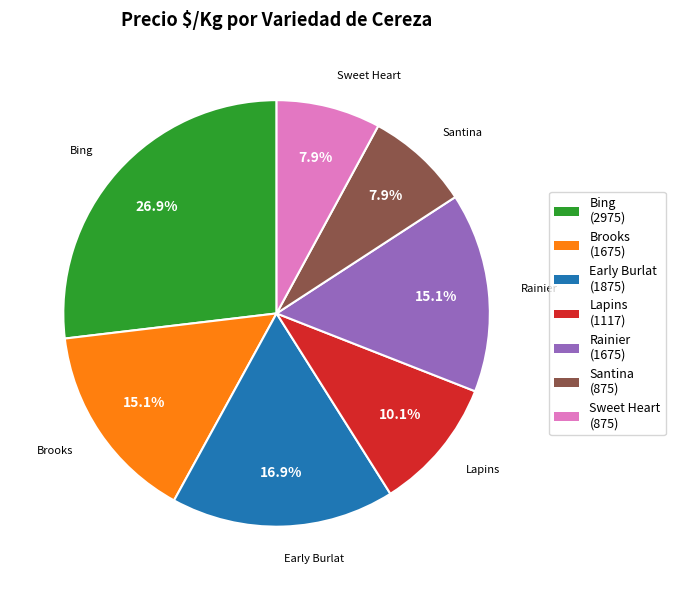

To the nearest percent, what is the average slice percentage?

14%